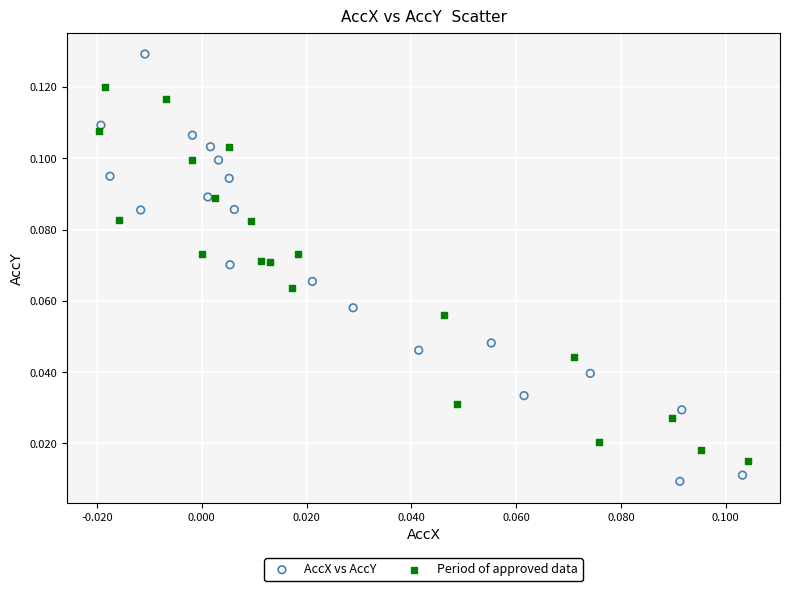

Which series reaches the maximum Y coordinate?

AccX vs AccY